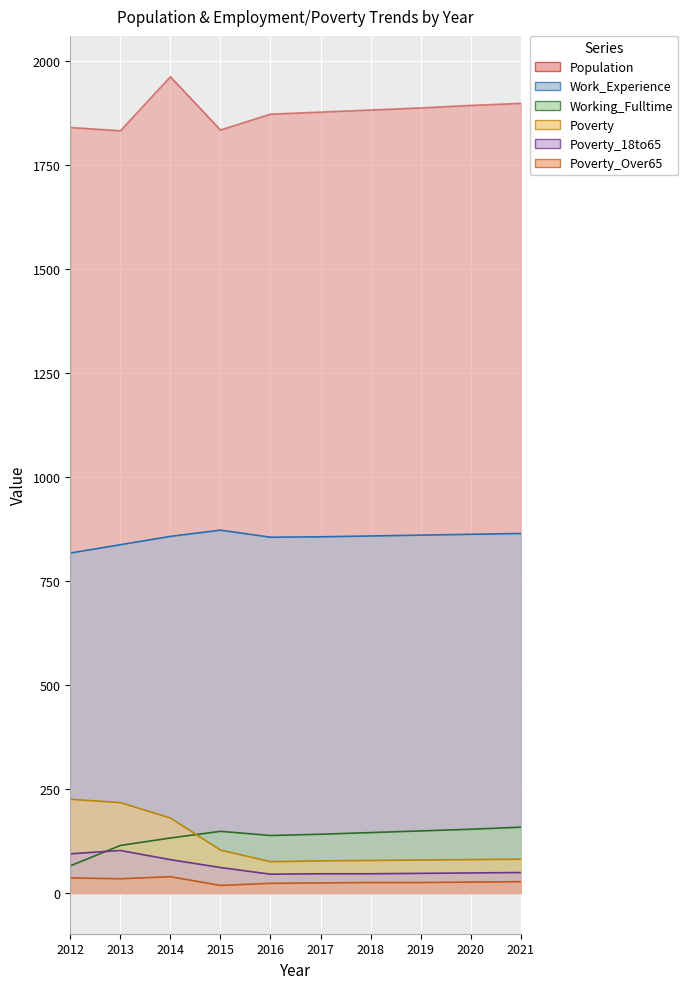

How many data points in Population are above 1882?

4